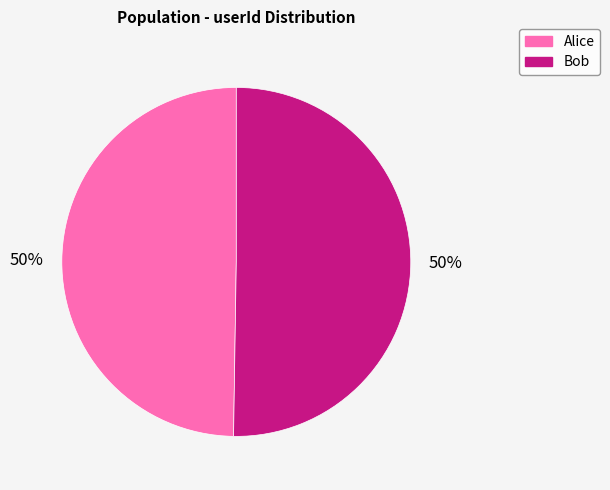

To the nearest percent, what portion does Bob represent?

50%